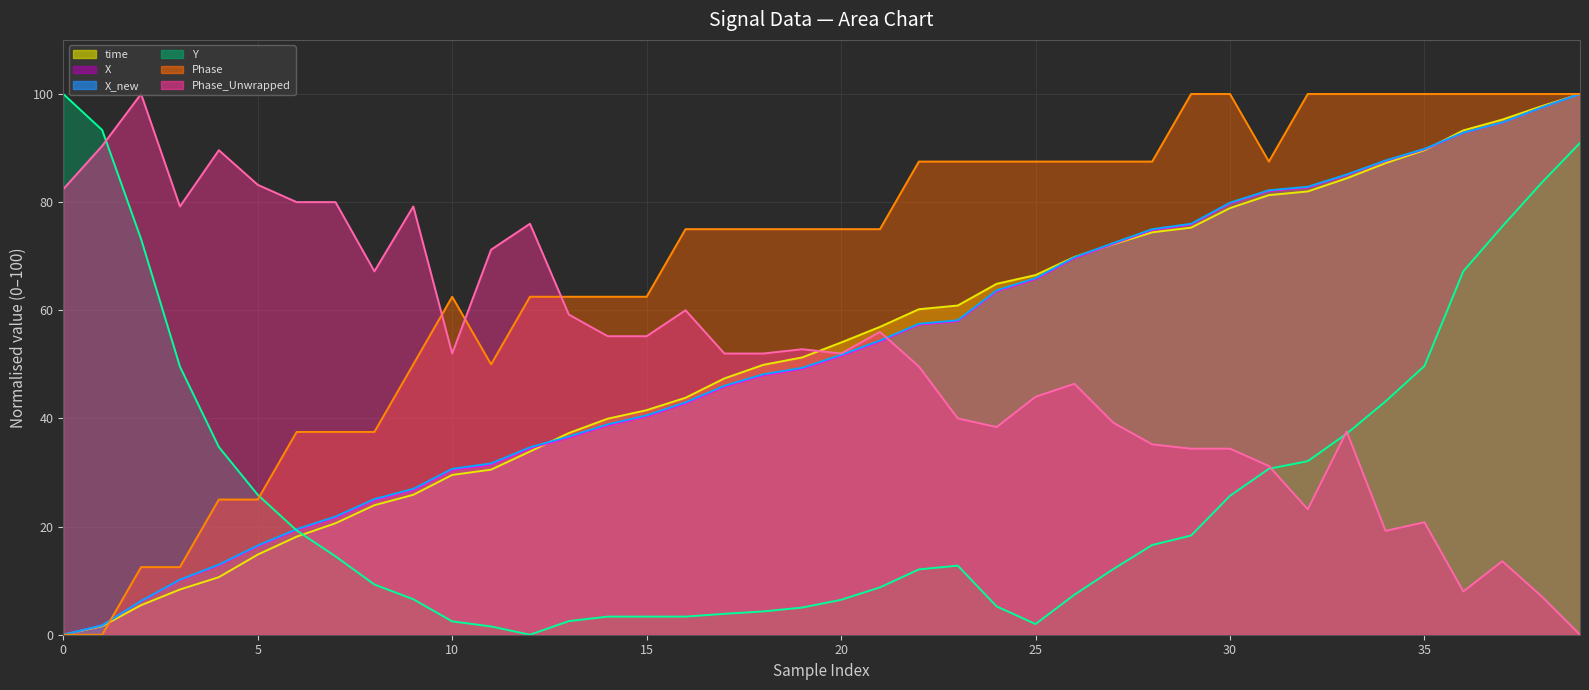

How many lines are shown in the chart?

6